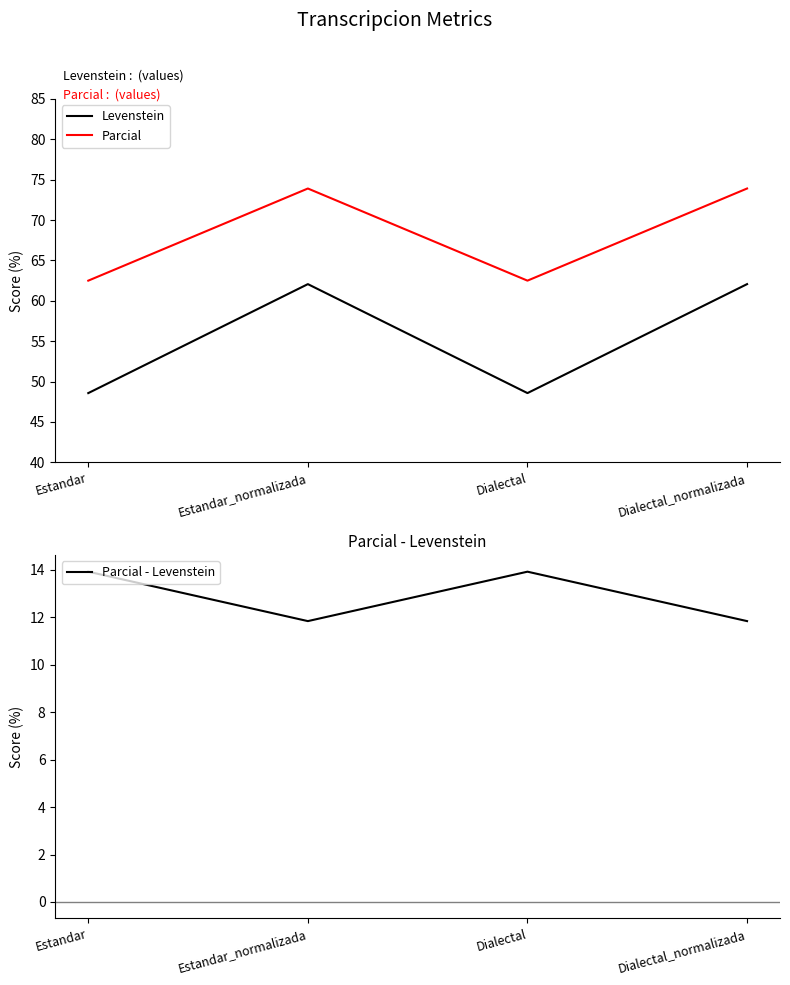

Reading left to right, what are all the values shown in this chart?

Levenstein: 48.6	62.1	48.6	62.1
Parcial: 62.5	73.9	62.5	73.9
Parcial - Levenstein: 13.9	11.8	13.9	11.8